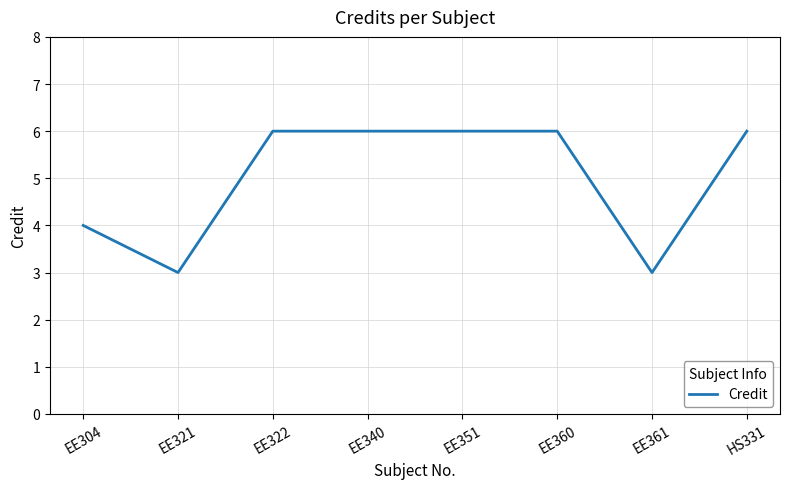

Count the values in the range 4 to 6.

6